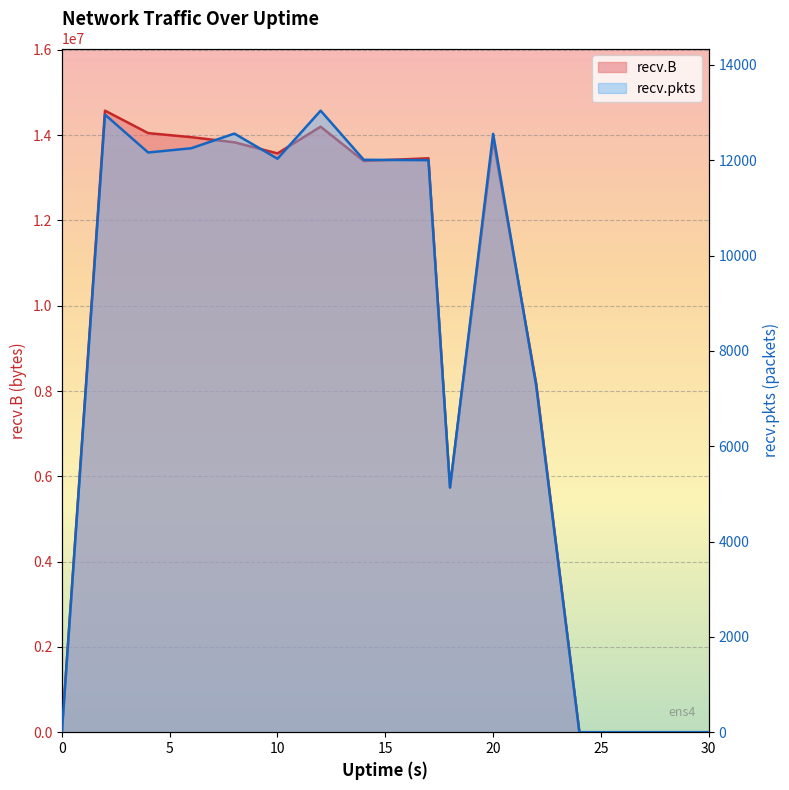

How many categories are shown in the chart?

16